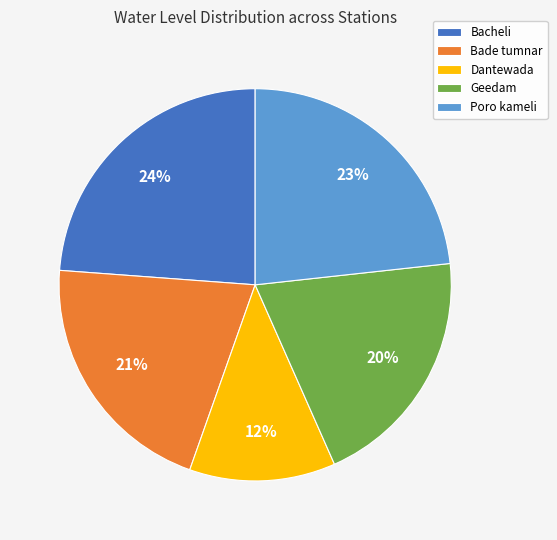

To the nearest percent, what is the average slice percentage?

20%